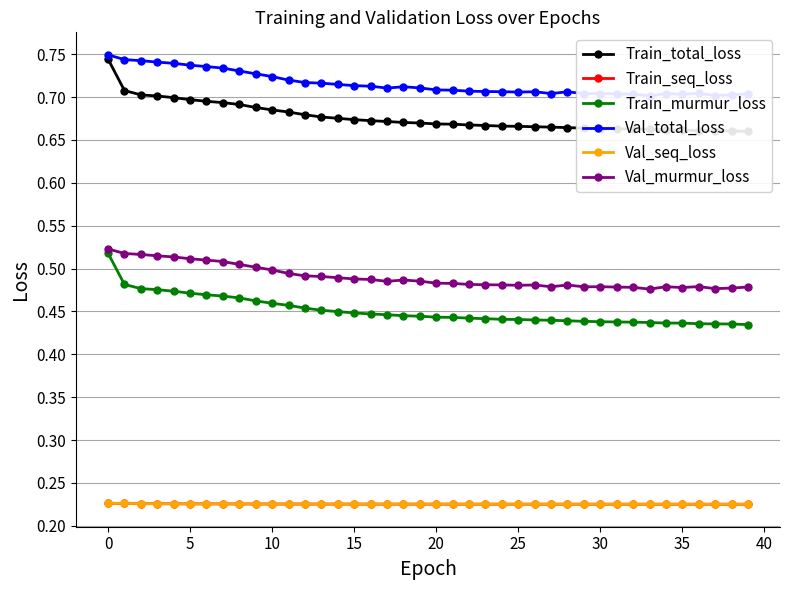

After their last crossing, which series has the higher values: Val_seq_loss or Train_seq_loss?

Val_seq_loss